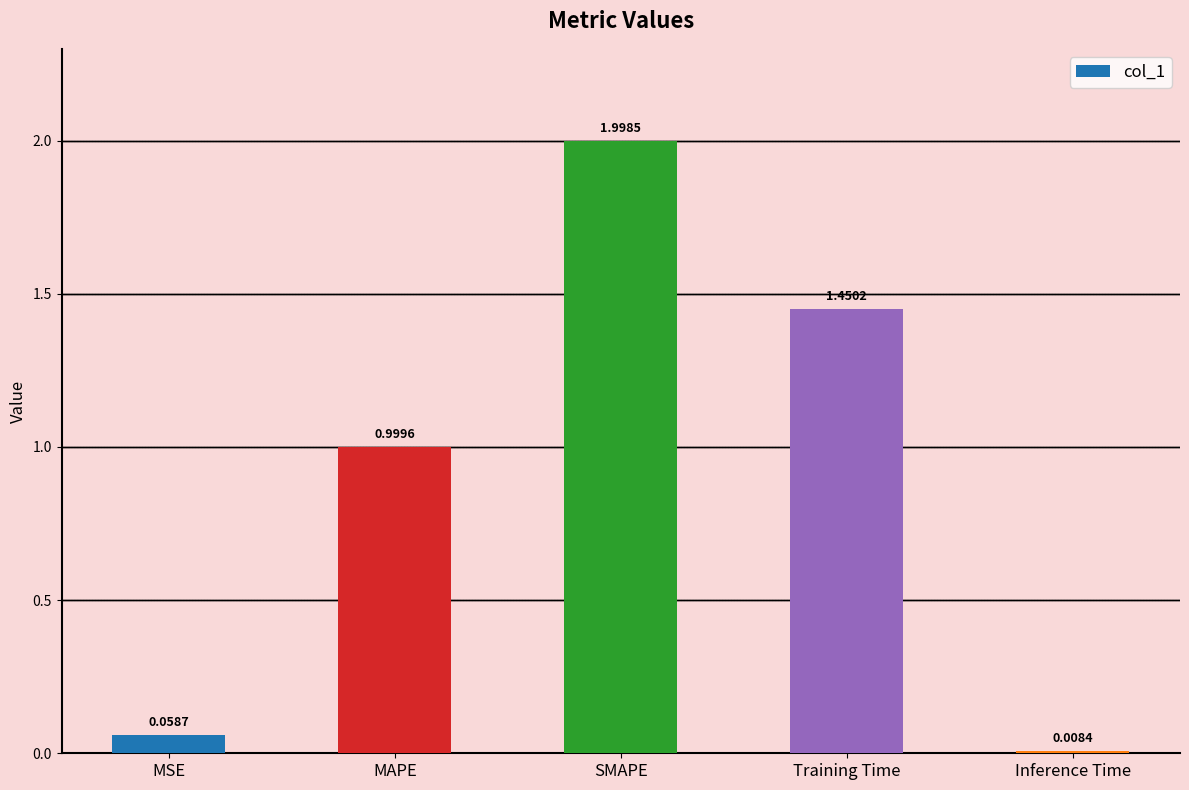

List the labels in order of value, largest first.

SMAPE, Training Time, MAPE, MSE, Inference Time